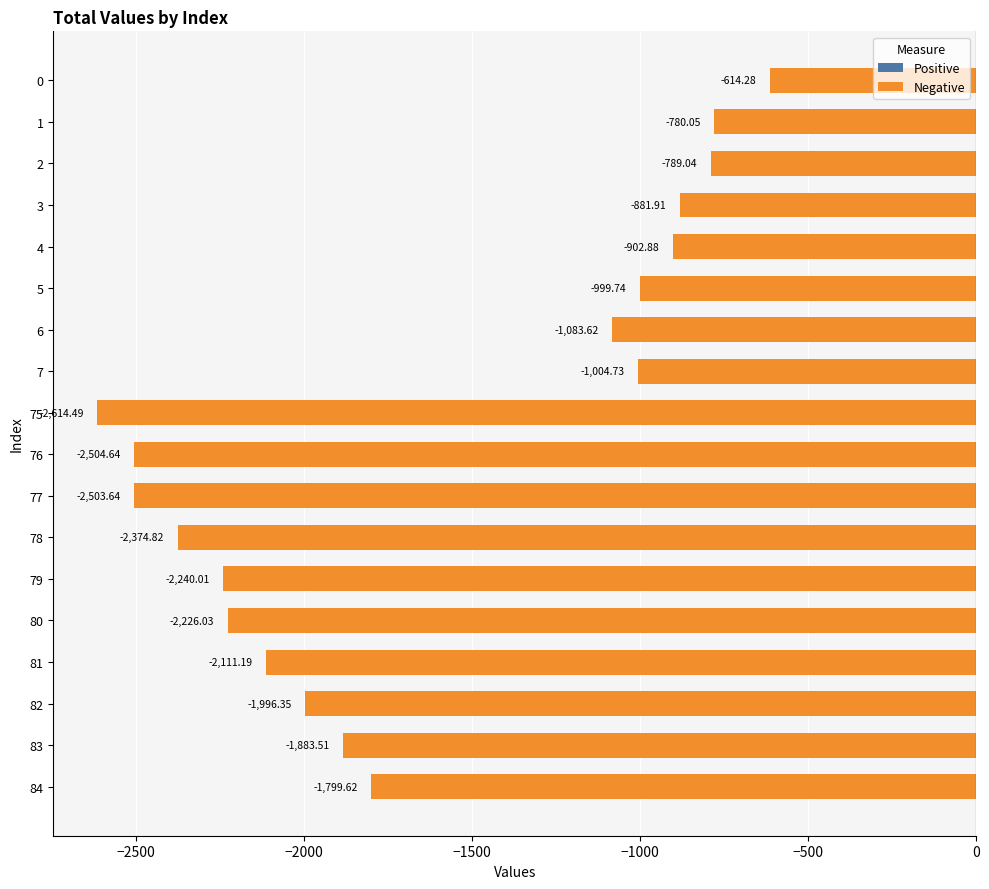

Which label corresponds to the smallest value in the chart?

75